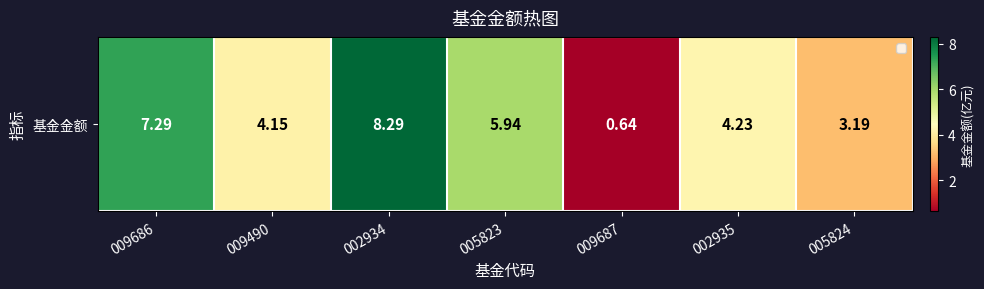

What is the change in value from 009490 to 005823?

+1.8